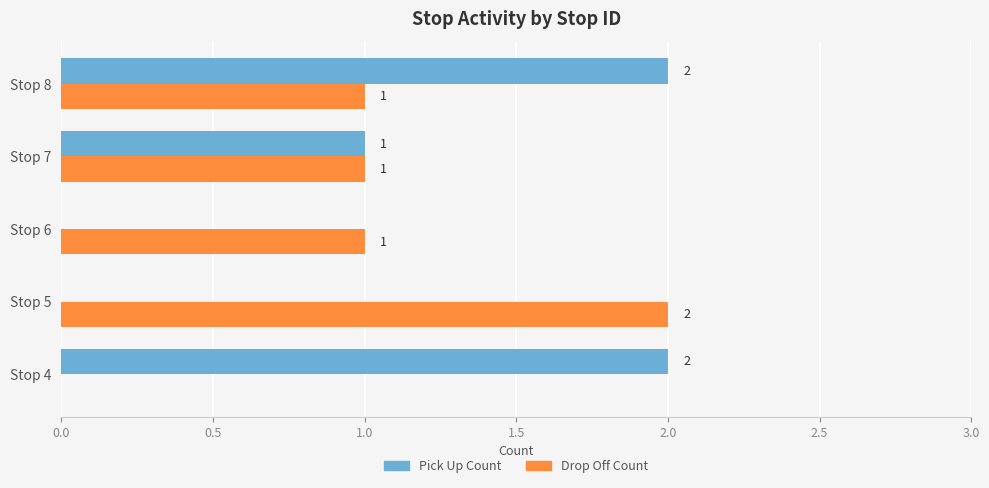

Which series has the widest spread of values?

Pick Up Count